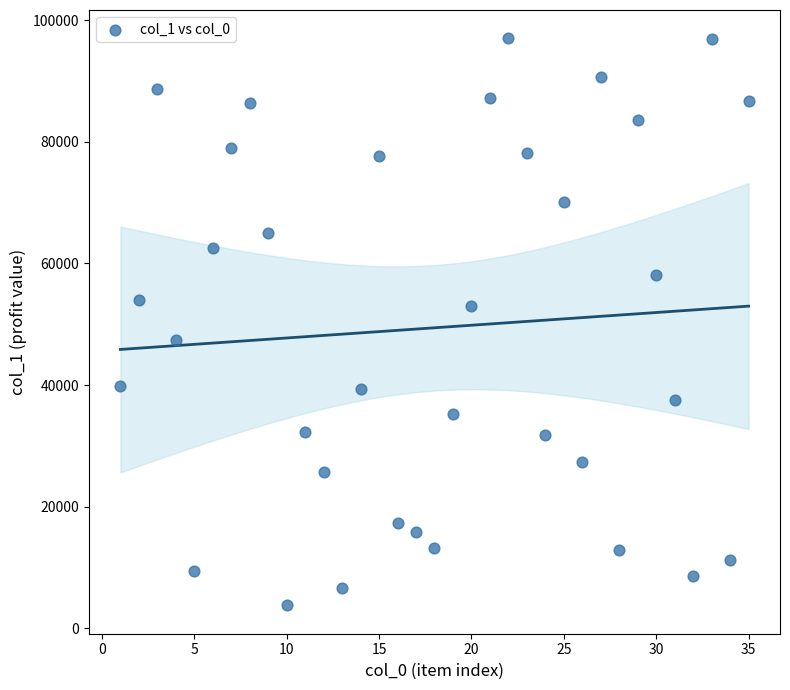

What is the range of X values (max minus min)?

34